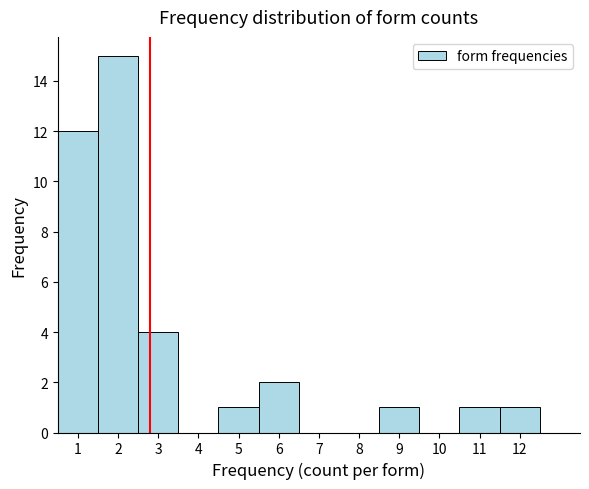

Over which range of the x-axis is the bar tallest?

1.5 to 2.5